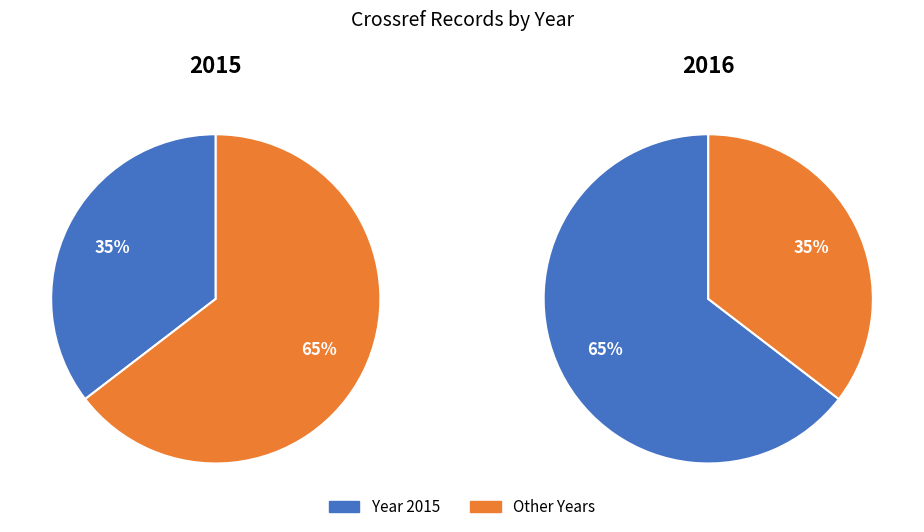

The 2016 slice represents 72% of the pie. True or false?

False